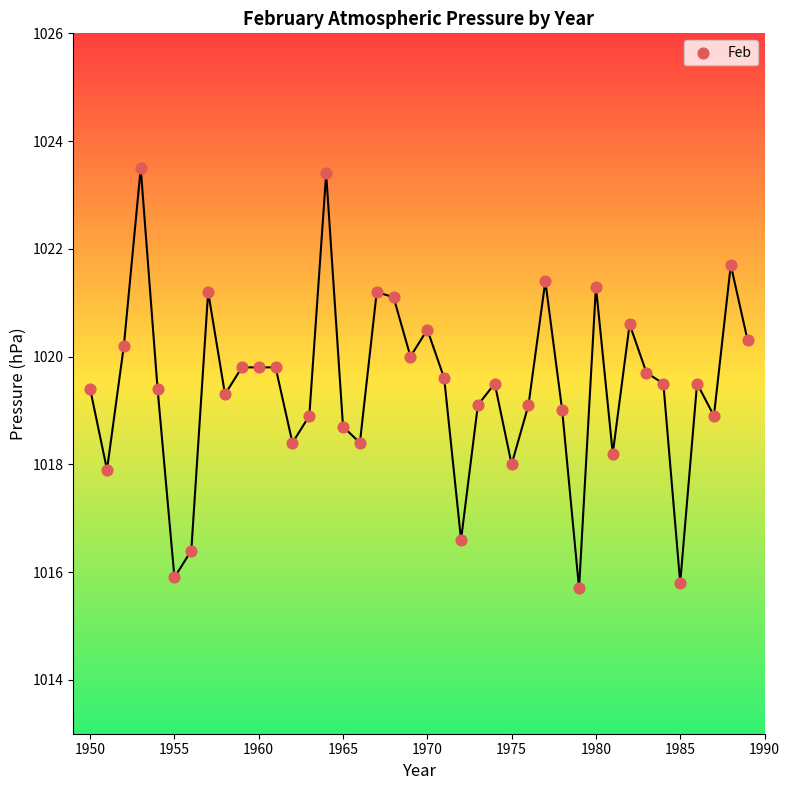

What is the range of X values (max minus min)?

39.0